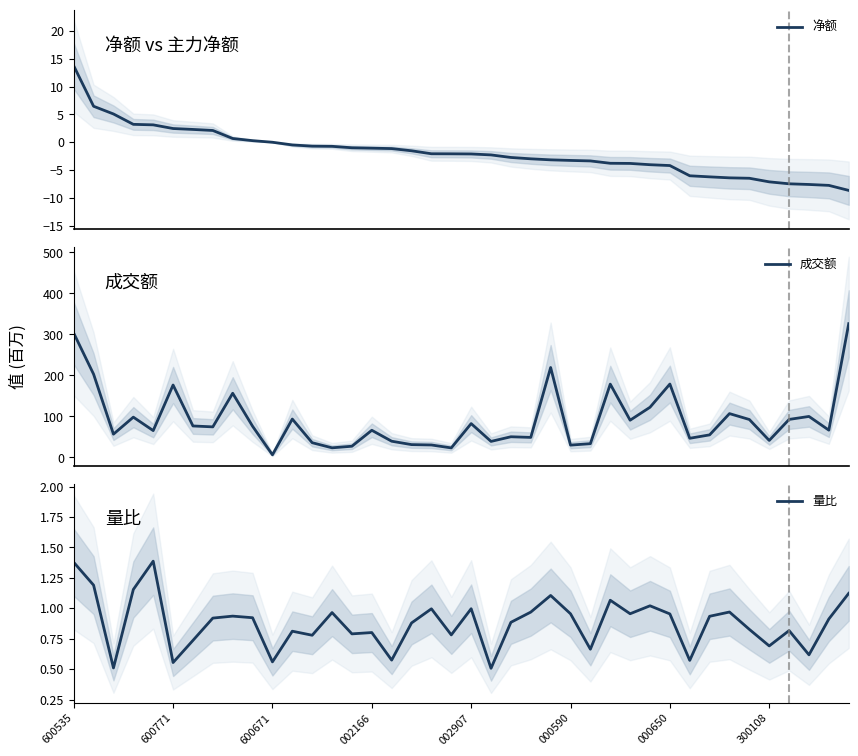

Is it true that 量比 equals 0.4 at 300108?

False